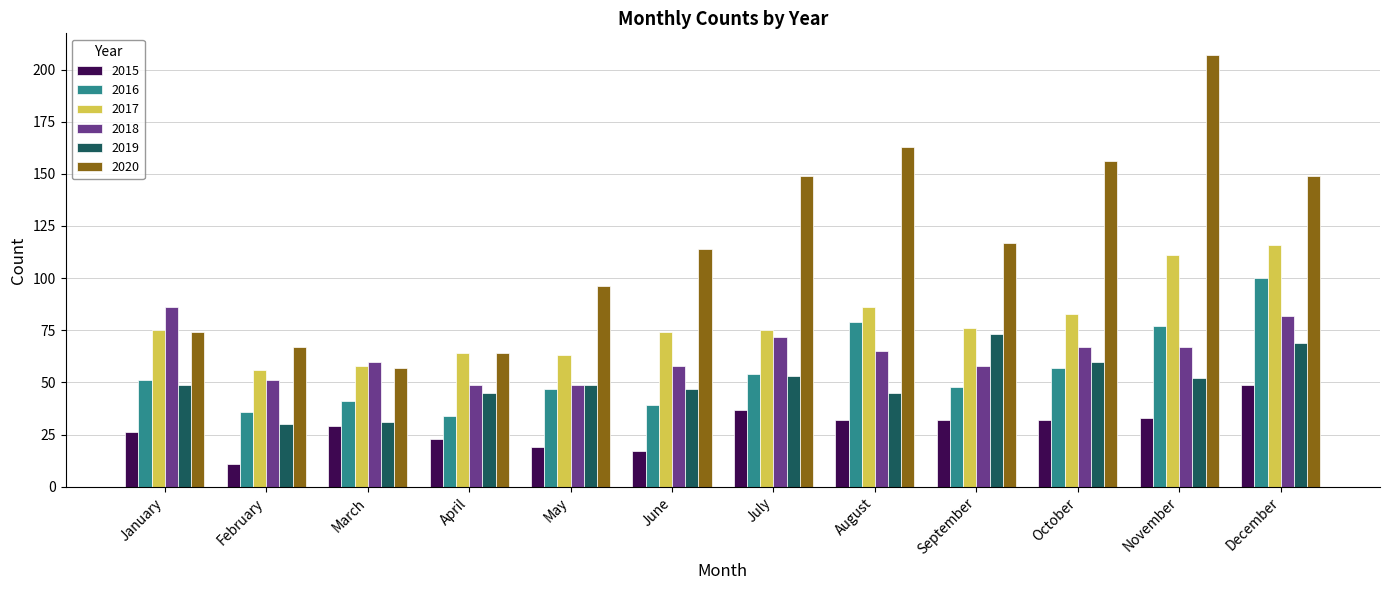

Which series changed the most between May and November?

2020